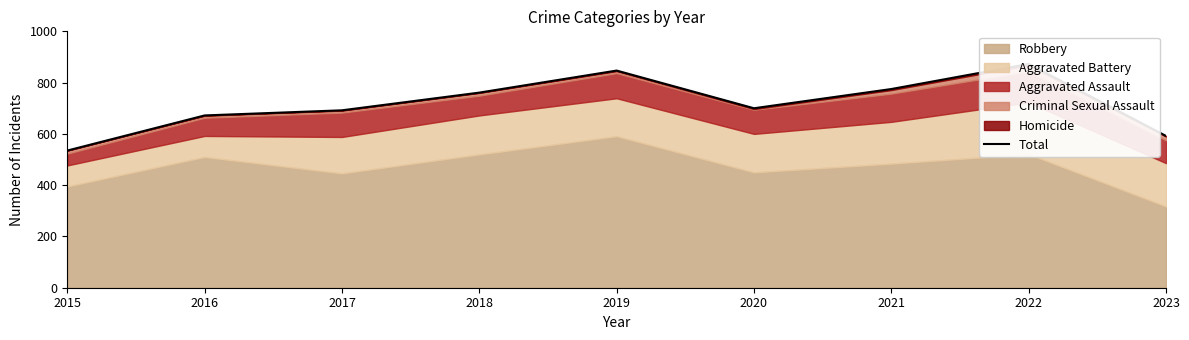

List the labels in order of value, largest first.

2022, 2019, 2021, 2018, 2020, 2017, 2016, 2023, 2015